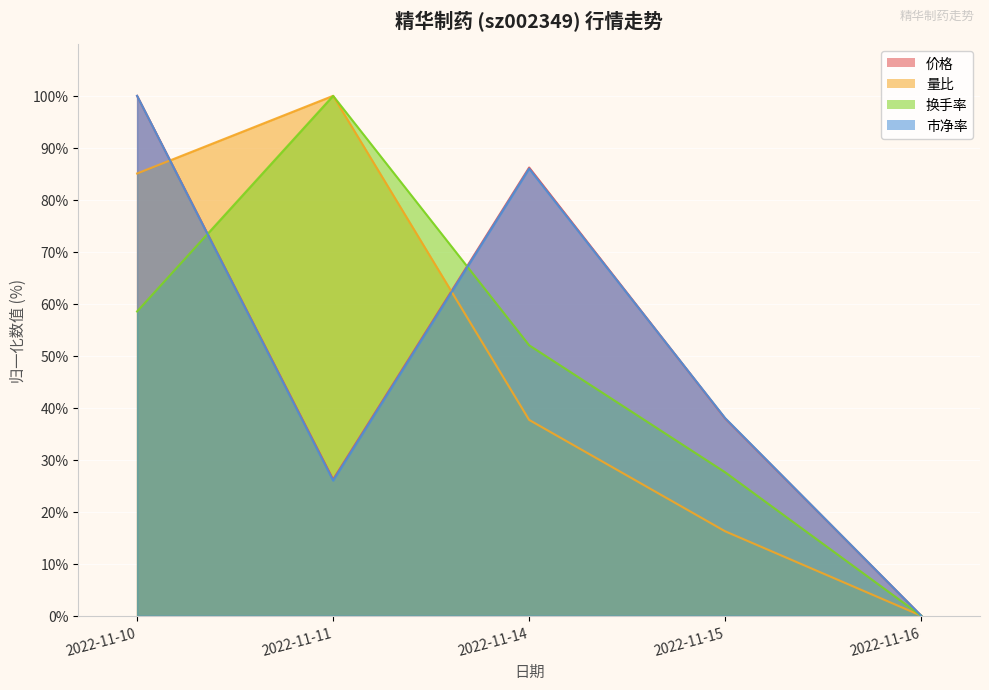

Does the chart display data point markers on the line(s)?

No